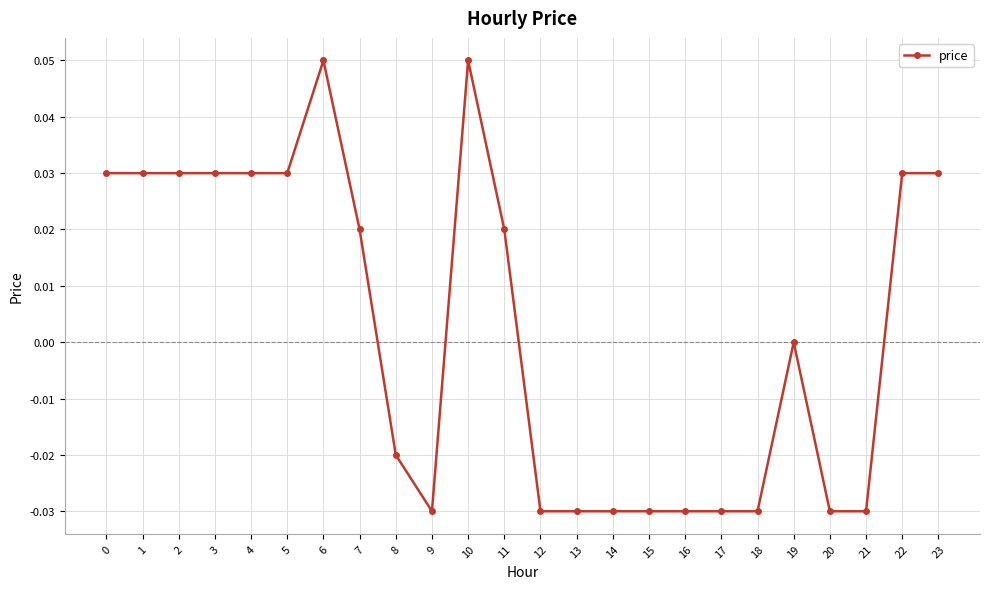

Between 16 and 23, which is larger?

23